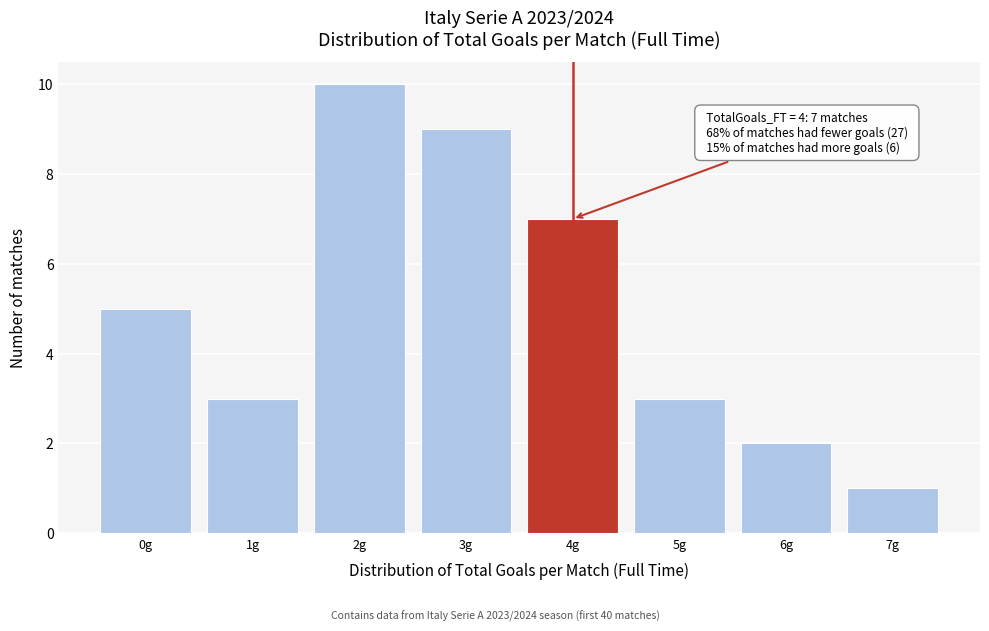

Which range on the x-axis has the tallest bar?

1.5 to 2.5